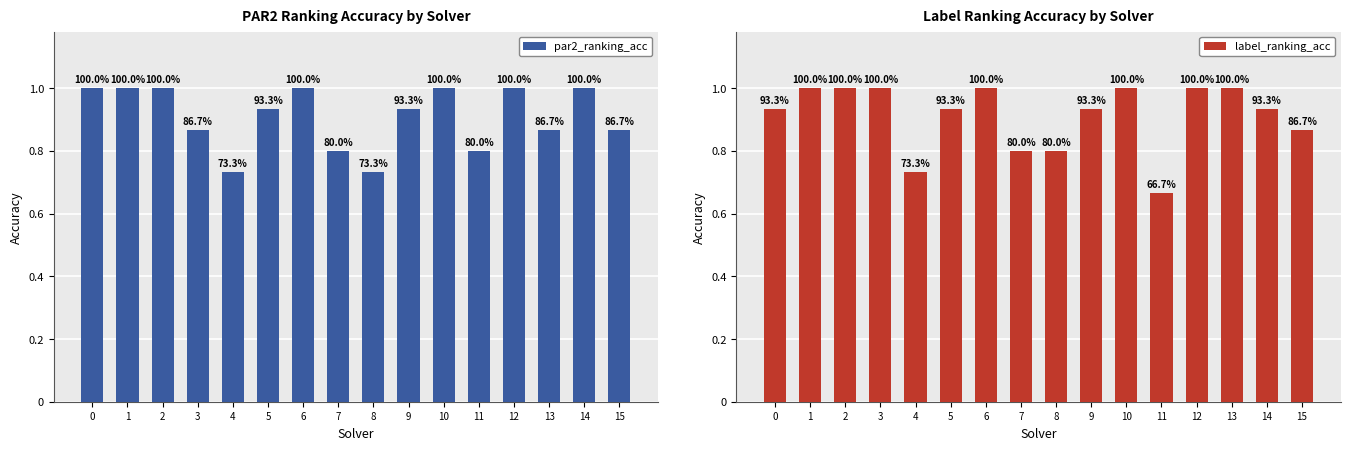

What is the spread (max minus min) of values at 3?

0.1